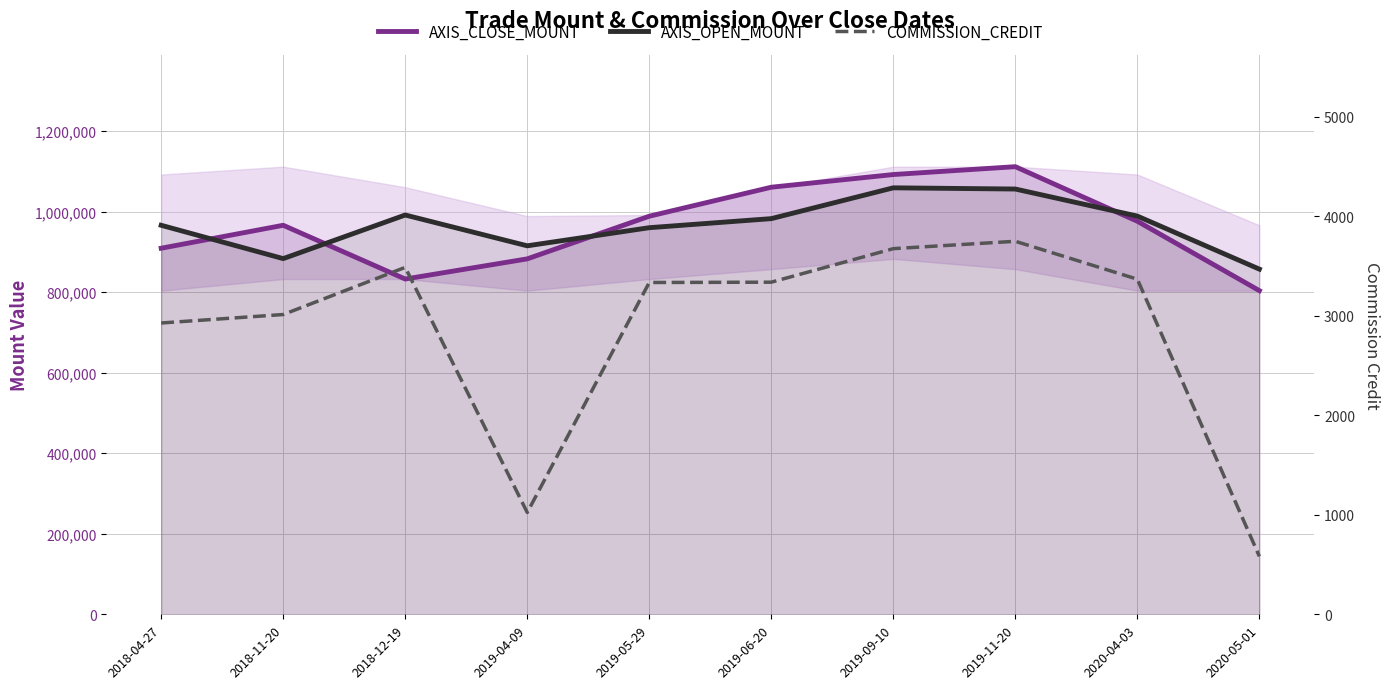

What is the label of the 2nd point from the left?

2018-11-20